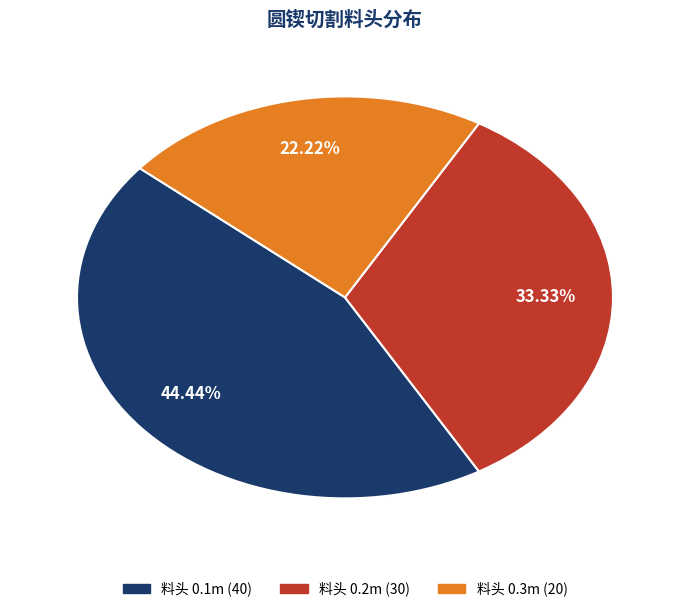

To the nearest percent, what is the average slice percentage?

33%